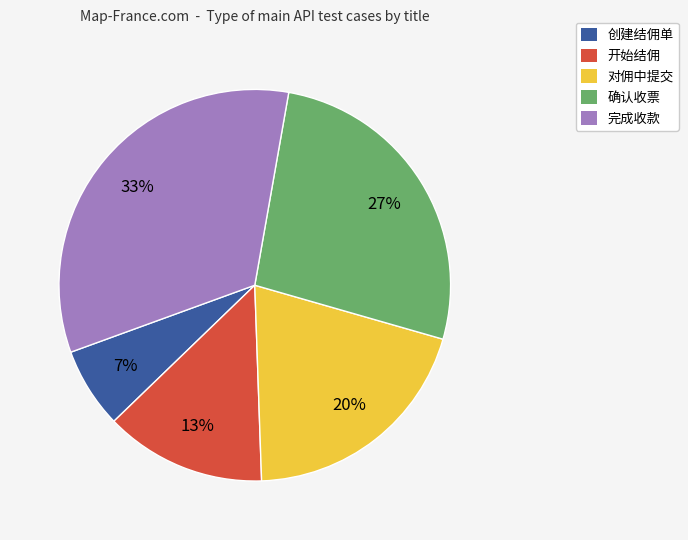

Which has a higher value, 对佣中提交 or 开始结佣?

对佣中提交